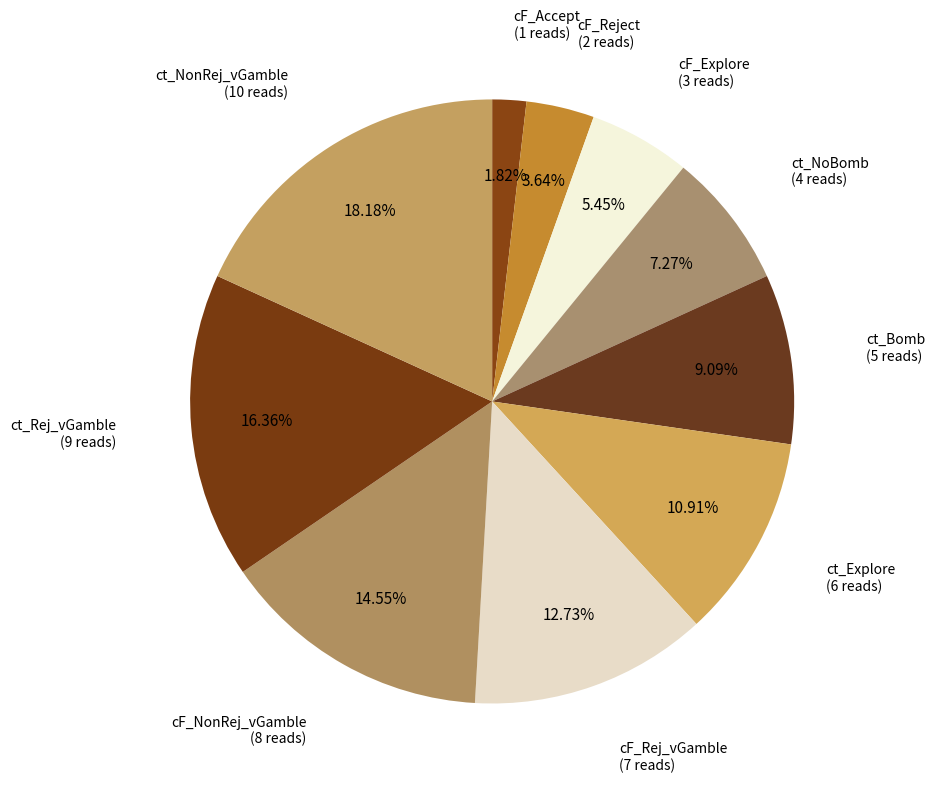

What percentage do cF_Rej_vGamble and cF_NonRej_vGamble together represent?

27.3%